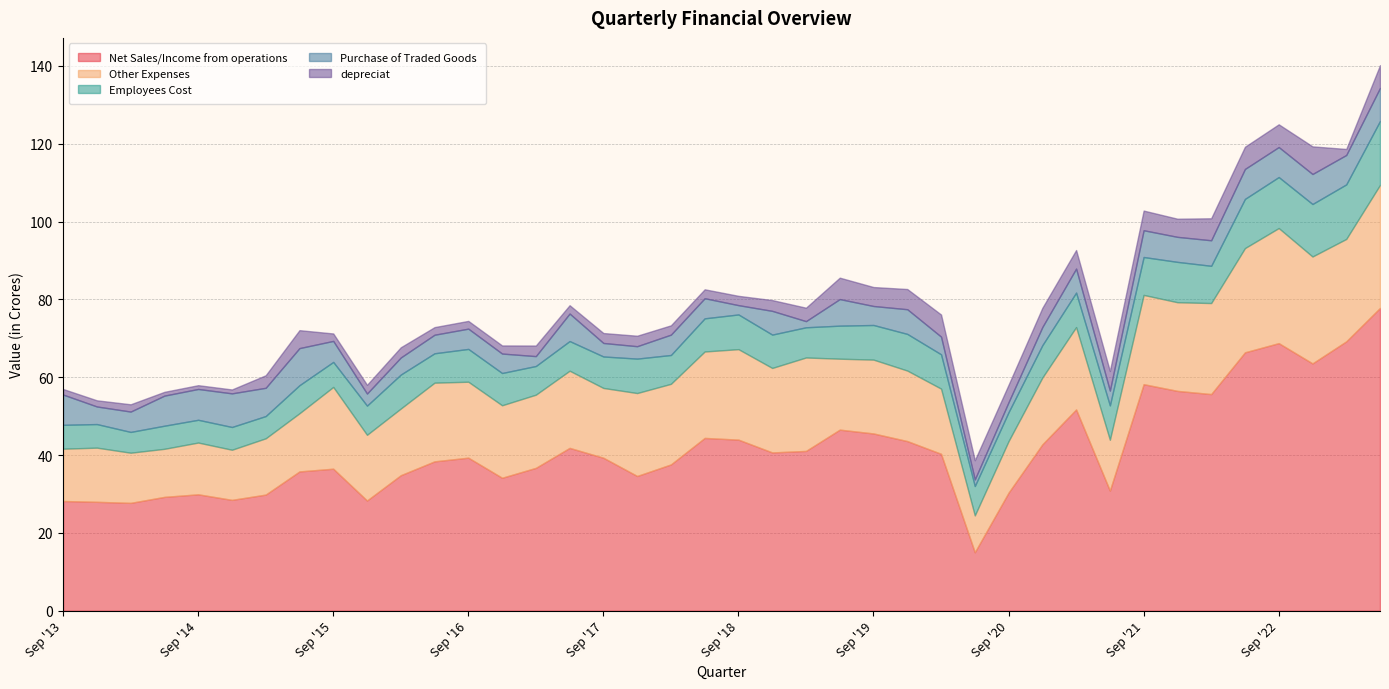

List the labels in order of Net Sales/Income from operations value, largest first.

Jun '23, Mar '23, Sep '22, Jun '22, Dec '22, Sep '21, Dec '21, Mar '22, Mar '21, Jun '19, Sep '19, Jun '18, Sep '18, Dec '19, Dec '20, Jun '17, Mar '19, Dec '18, Mar '20, Sep '16, Sep '17, Jun '16, Mar '18, Mar '17, Sep '15, Jun '15, Mar '16, Dec '17, Dec '16, Jun '21, Sep '20, Sep '14, Mar '15, Jun '14, Dec '14, Dec '15, Sep '13, Dec '13, Mar '14, Jun '20